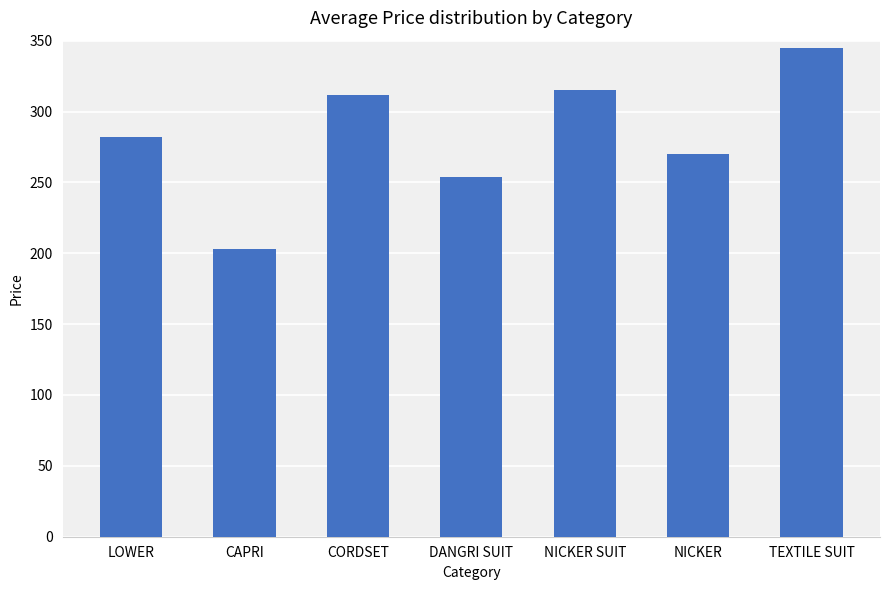

True or false: the data shows 510 at TEXTILE SUIT.

False